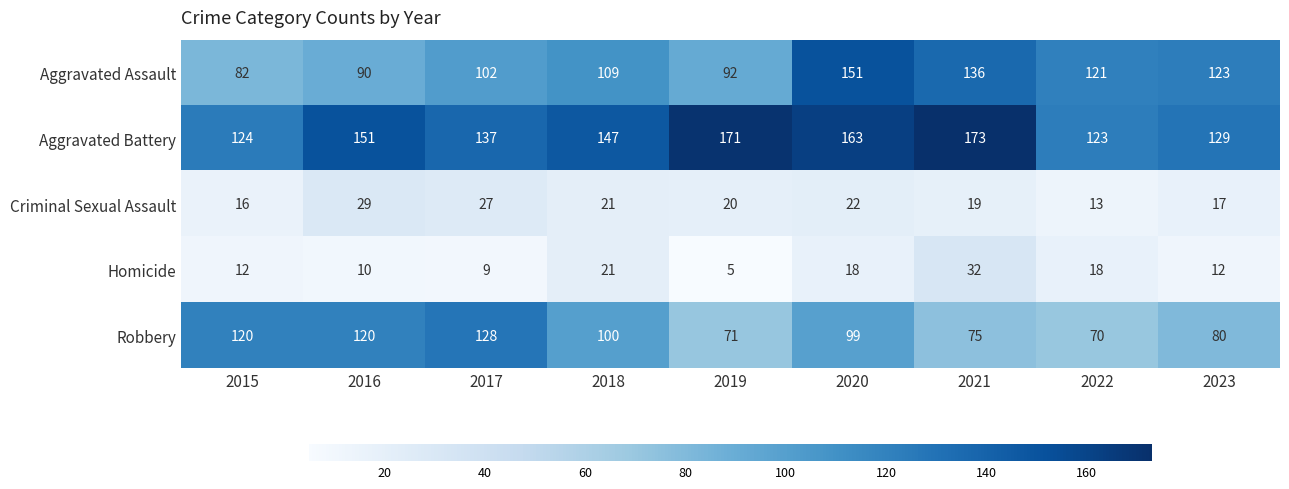

True or false: Criminal Sexual Assault has a value of 21 at 2018.

True